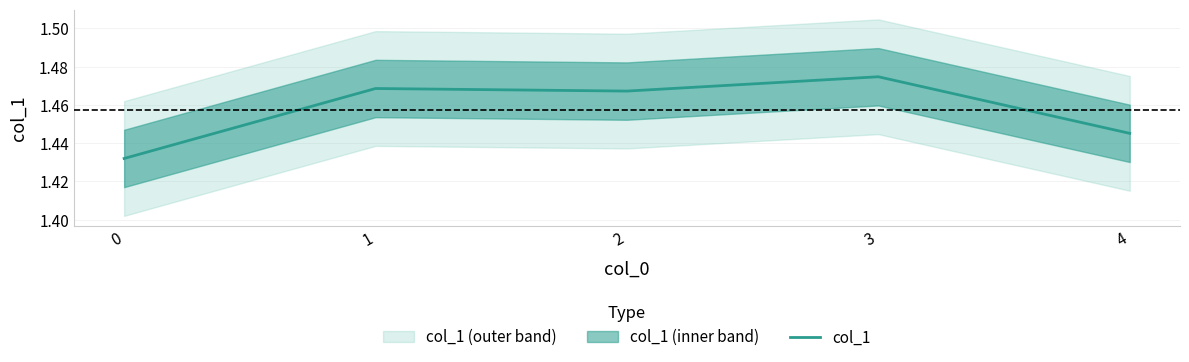

How many points are lower than both their immediate neighbors (excluding endpoints)?

1